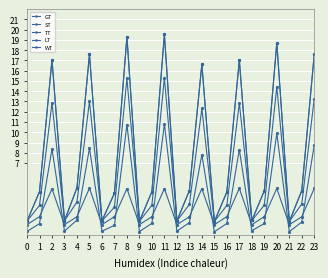

Does the chart have visible grid lines?

Yes